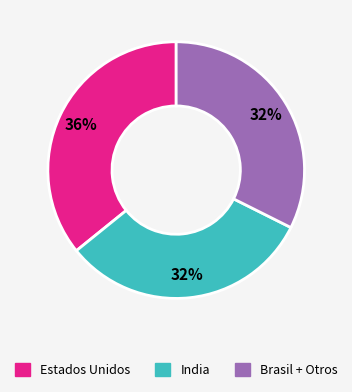

Is there any slice that represents more than half of the pie?

No